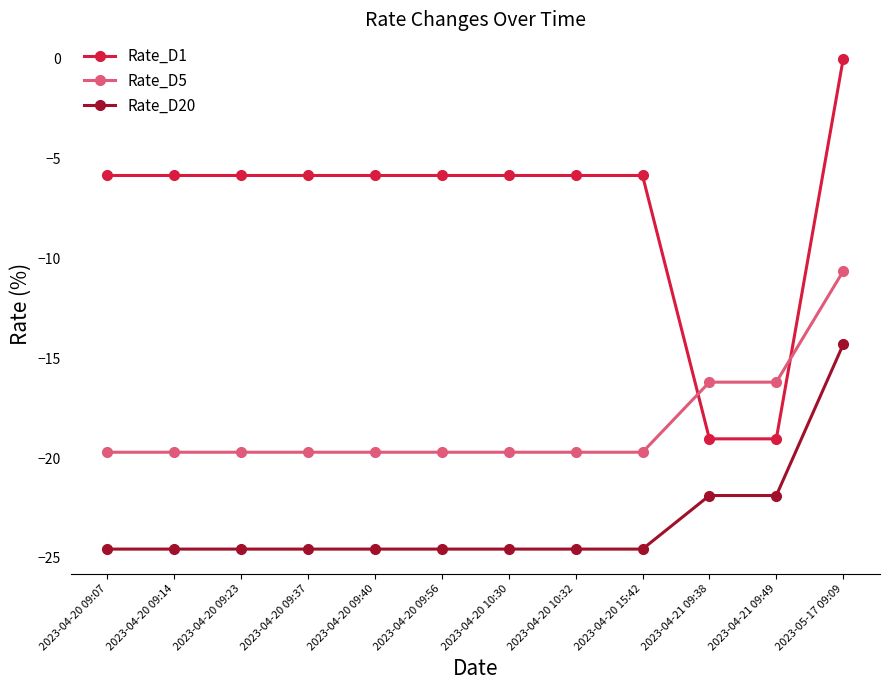

Reading left to right, transcribe all the data shown in this chart.

Rate_D1: 2023-04-20 09:07=-5.8	2023-04-20 09:14=-5.8	2023-04-20 09:23=-5.8	2023-04-20 09:37=-5.8	2023-04-20 09:40=-5.8	2023-04-20 09:56=-5.8	2023-04-20 10:30=-5.8	2023-04-20 10:32=-5.8	2023-04-20 15:42=-5.8	2023-04-21 09:38=-19.0	2023-04-21 09:49=-19.0	2023-05-17 09:09=0.0
Rate_D5: 2023-04-20 09:07=-19.7	2023-04-20 09:14=-19.7	2023-04-20 09:23=-19.7	2023-04-20 09:37=-19.7	2023-04-20 09:40=-19.7	2023-04-20 09:56=-19.7	2023-04-20 10:30=-19.7	2023-04-20 10:32=-19.7	2023-04-20 15:42=-19.7	2023-04-21 09:38=-16.2	2023-04-21 09:49=-16.2	2023-05-17 09:09=-10.6
Rate_D20: 2023-04-20 09:07=-24.6	2023-04-20 09:14=-24.6	2023-04-20 09:23=-24.6	2023-04-20 09:37=-24.6	2023-04-20 09:40=-24.6	2023-04-20 09:56=-24.6	2023-04-20 10:30=-24.6	2023-04-20 10:32=-24.6	2023-04-20 15:42=-24.6	2023-04-21 09:38=-21.9	2023-04-21 09:49=-21.9	2023-05-17 09:09=-14.3